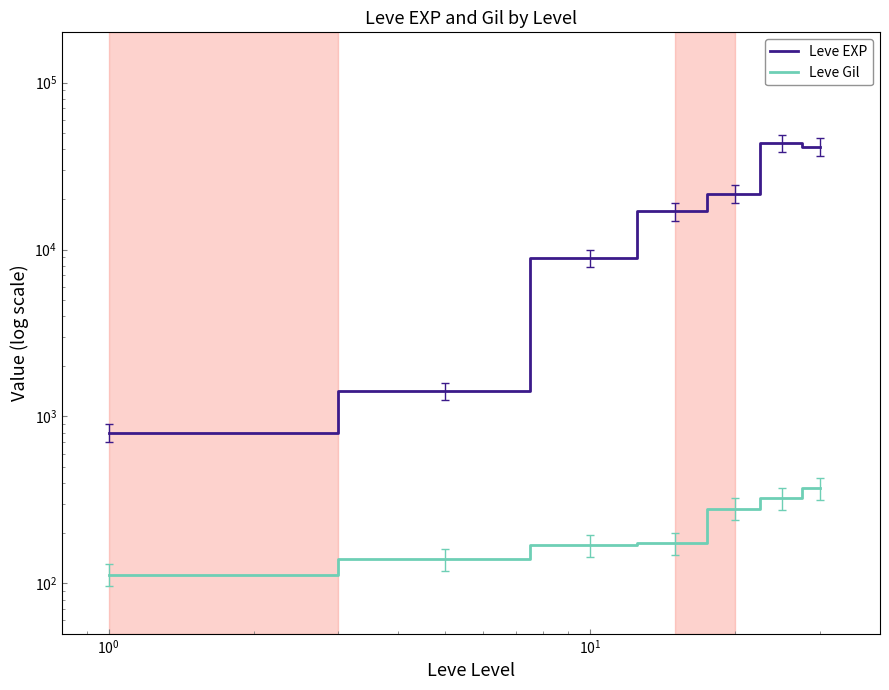

In Leve EXP, how many points are higher than both neighbors (excluding endpoints)?

1